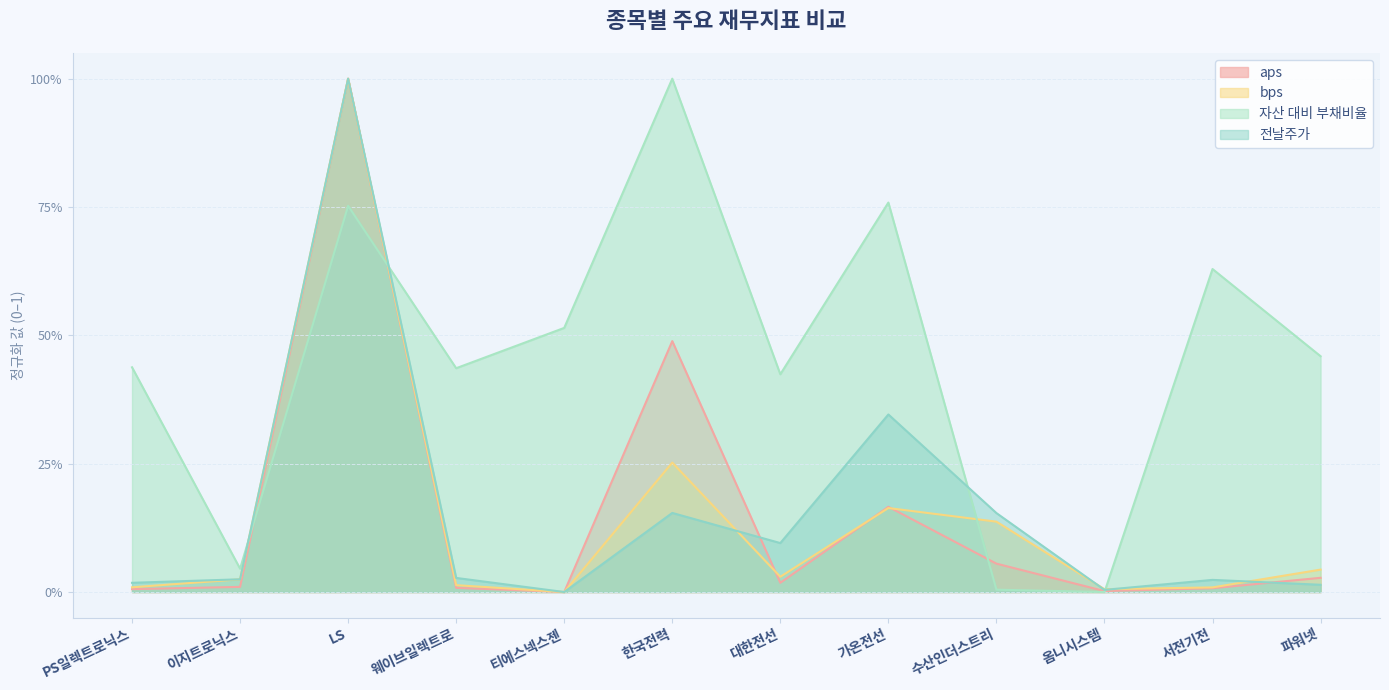

After their last crossing, which series has the higher values: aps or 자산 대비 부채비율?

자산 대비 부채비율